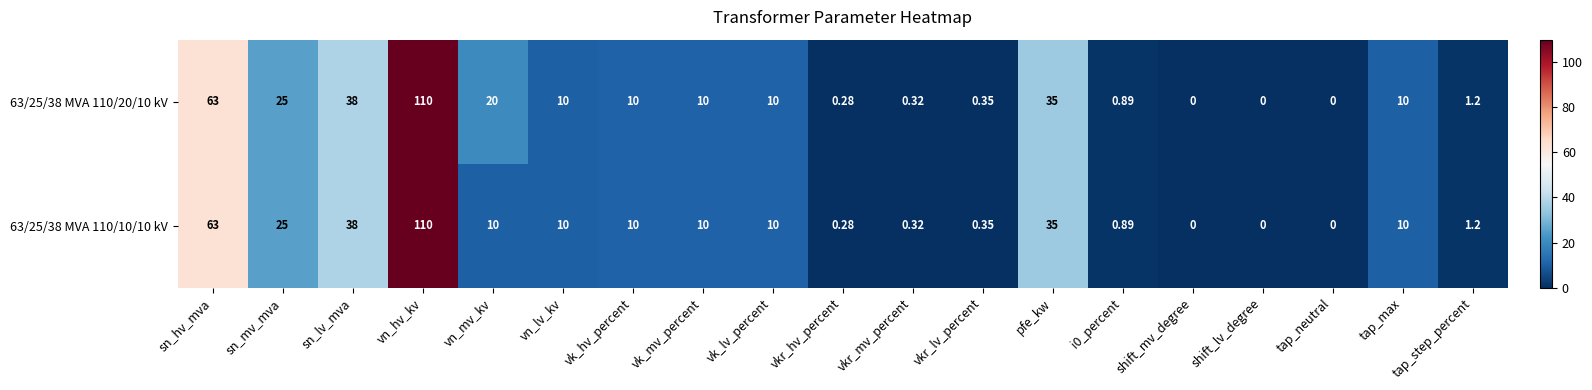

At which category is the sum across all series the highest?

vn_hv_kv